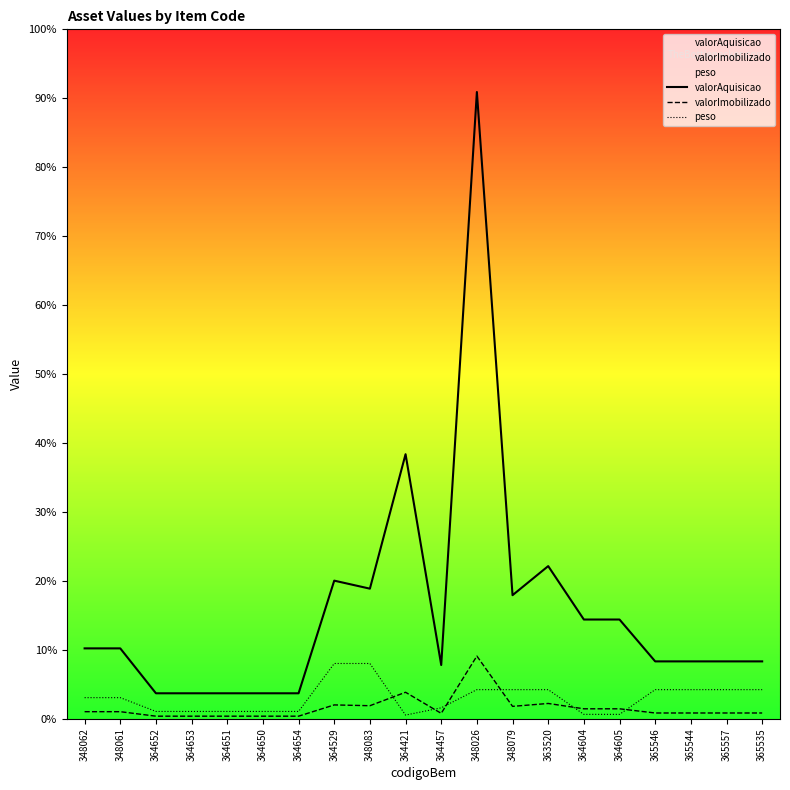

Is the value of peso at 365535 greater than the value of valorImobilizado at 364529?

Yes